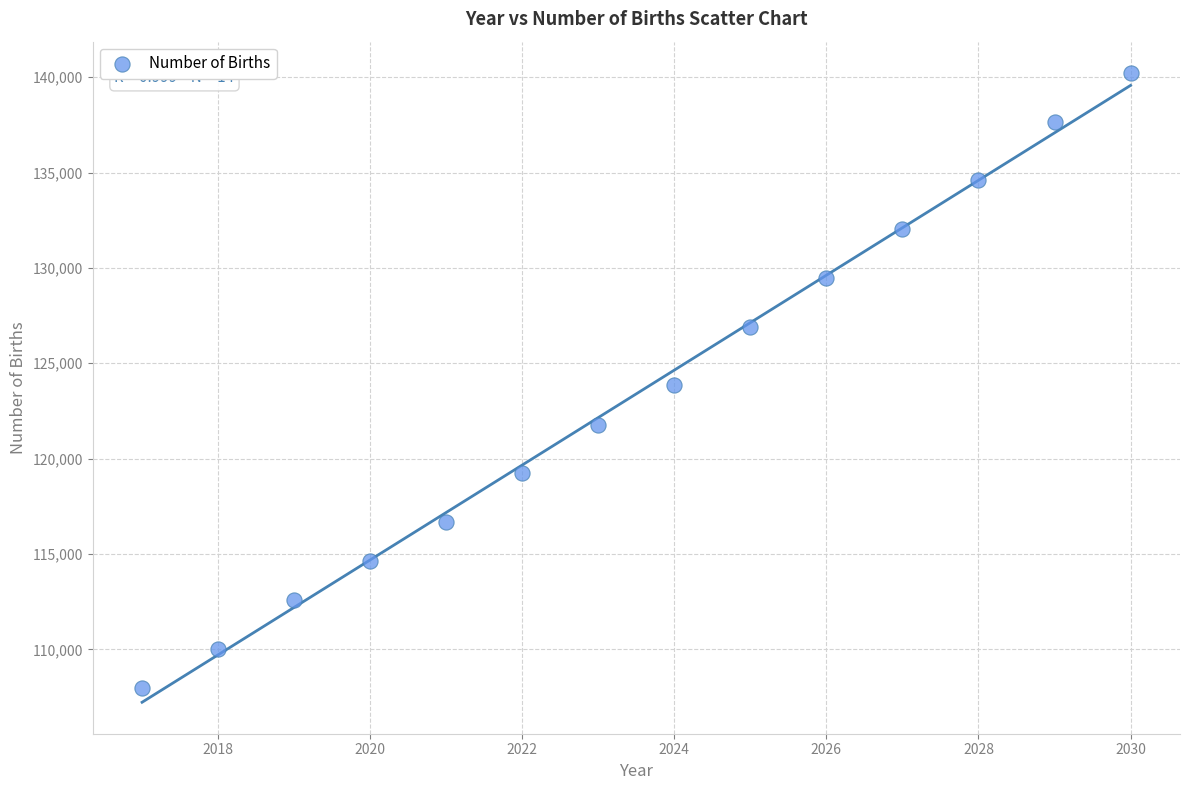

What is the range of Y values (max minus min)?

32238.6